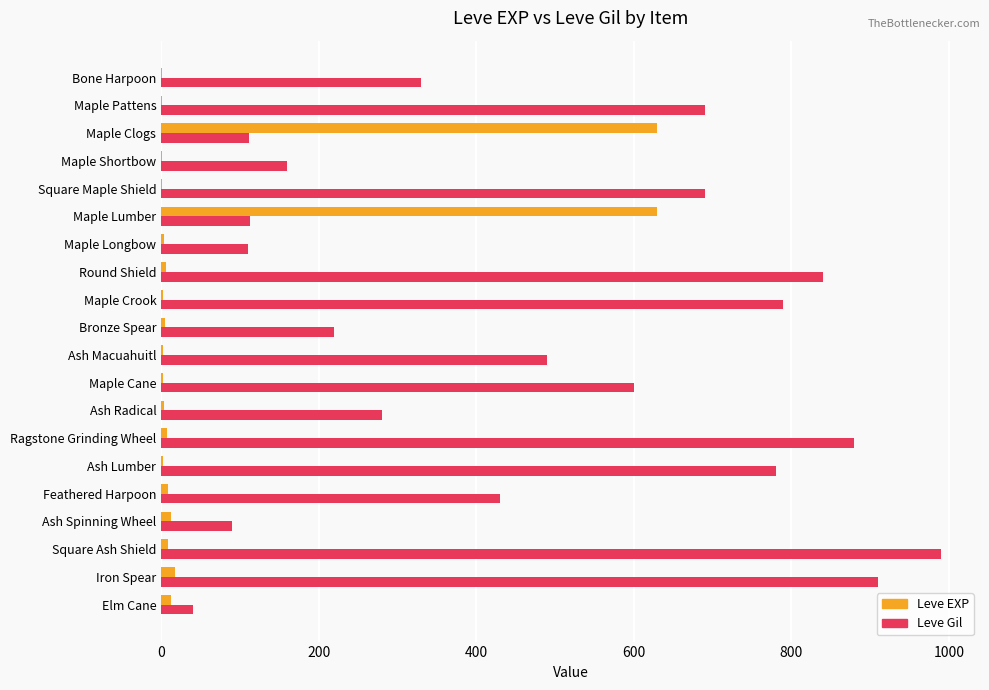

What are all the series names shown in the legend?

Leve EXP, Leve Gil